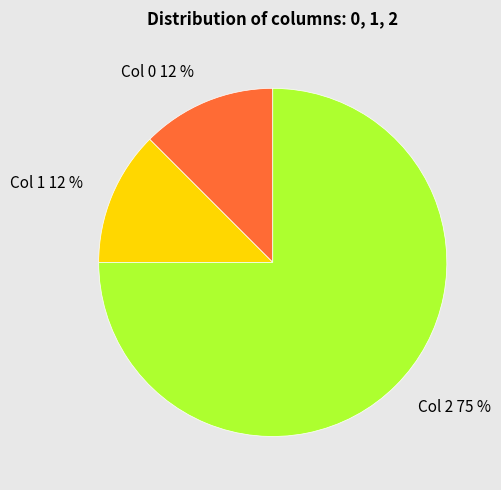

Is the sum of Col 0 12 % and Col 1 12 % greater than half?

No